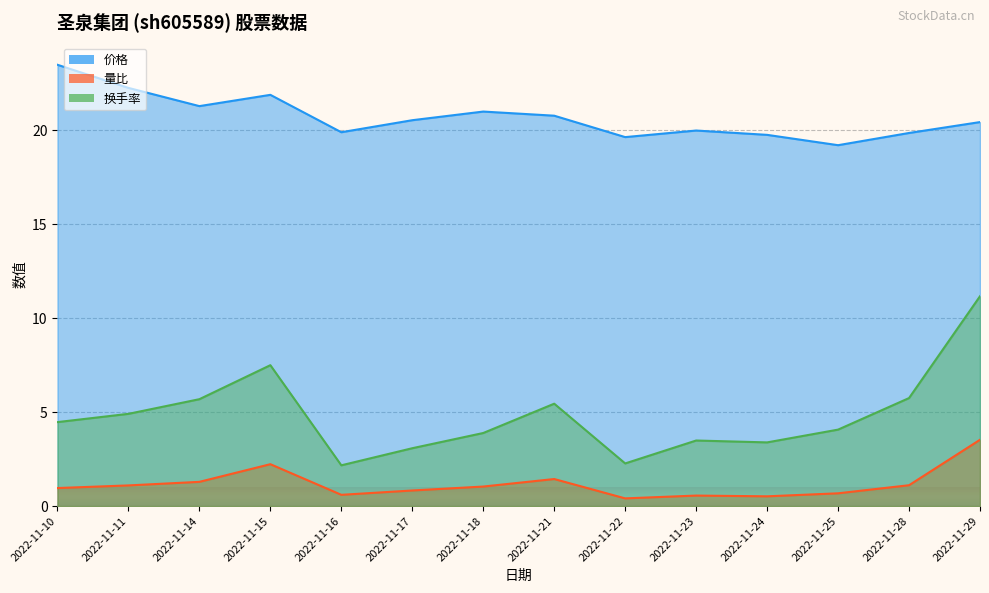

What value does the 换手率 series have at 2022-11-18?

3.9